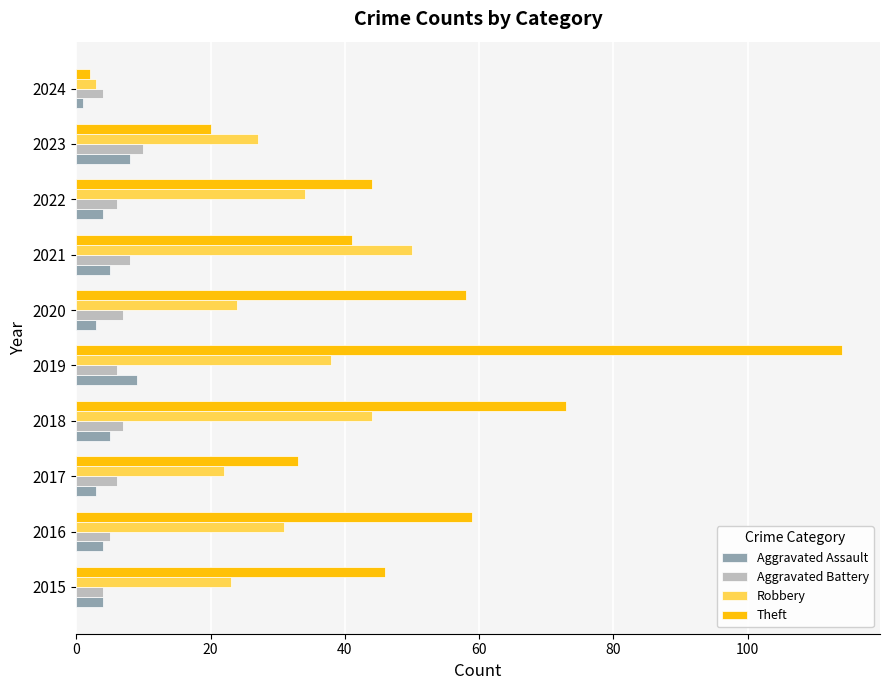

Is it true that Theft equals 59 at 2016?

True